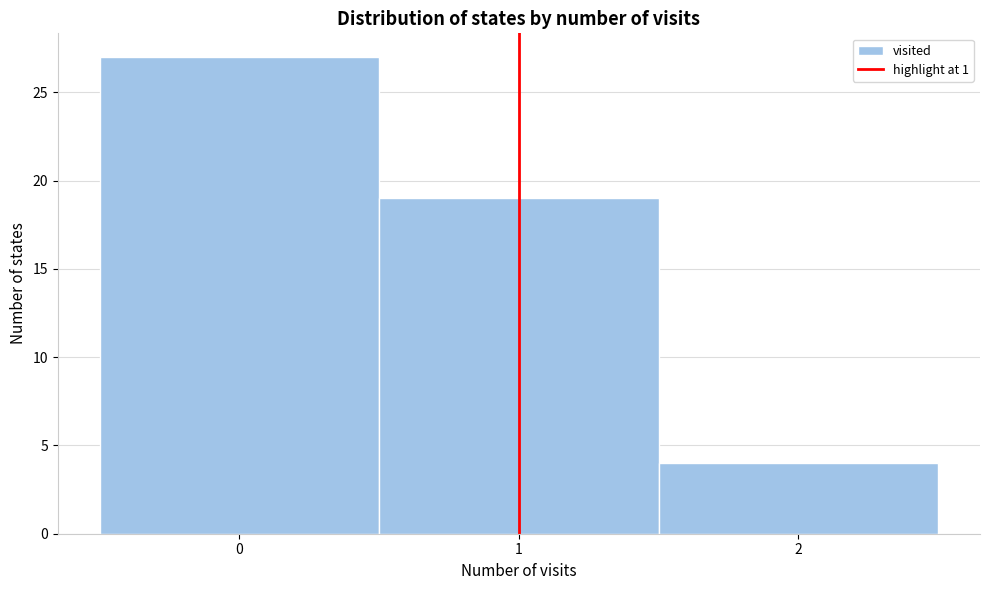

Reading left to right, list every bar in this chart as the range it spans on the x-axis followed by its height. The values are not printed on the chart, so give them approximately, as read against the axis.

-0.5 to 0.5: 27
0.5 to 1.5: 19
1.5 to 2.5: 4